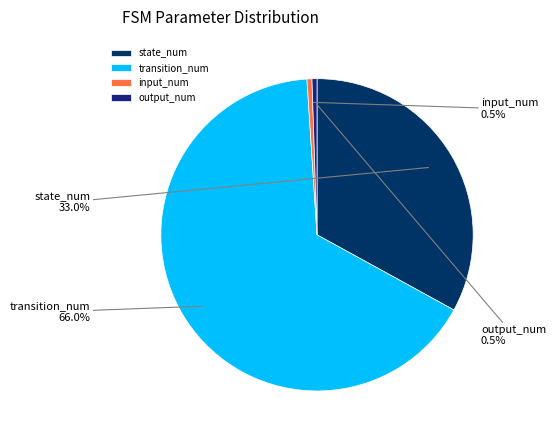

Which slice is the largest?

transition_num